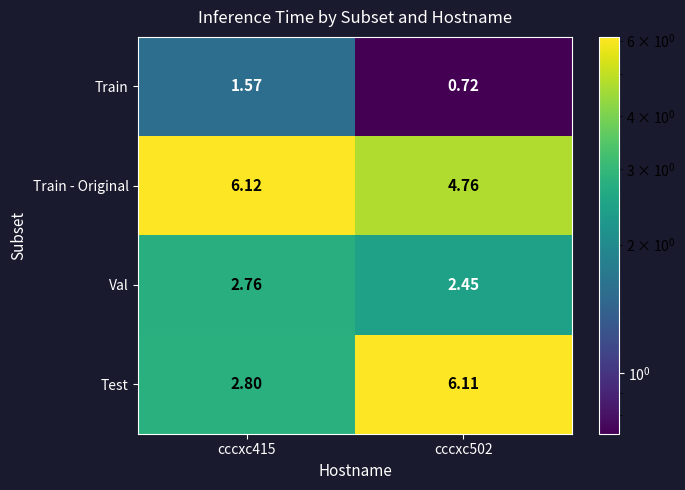

What is the greatest value displayed?

6.1